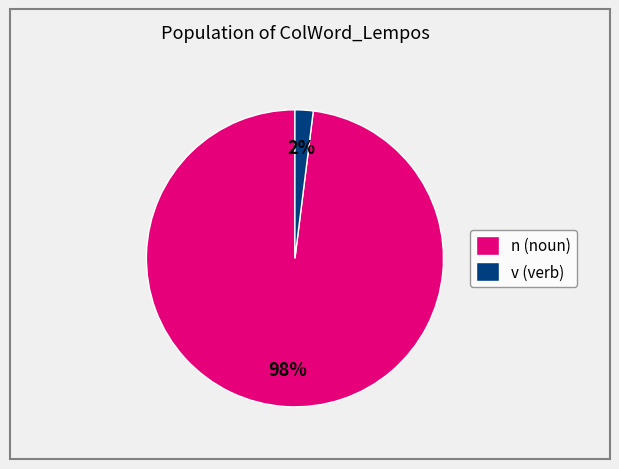

To the nearest percent, what is the average slice percentage?

50%